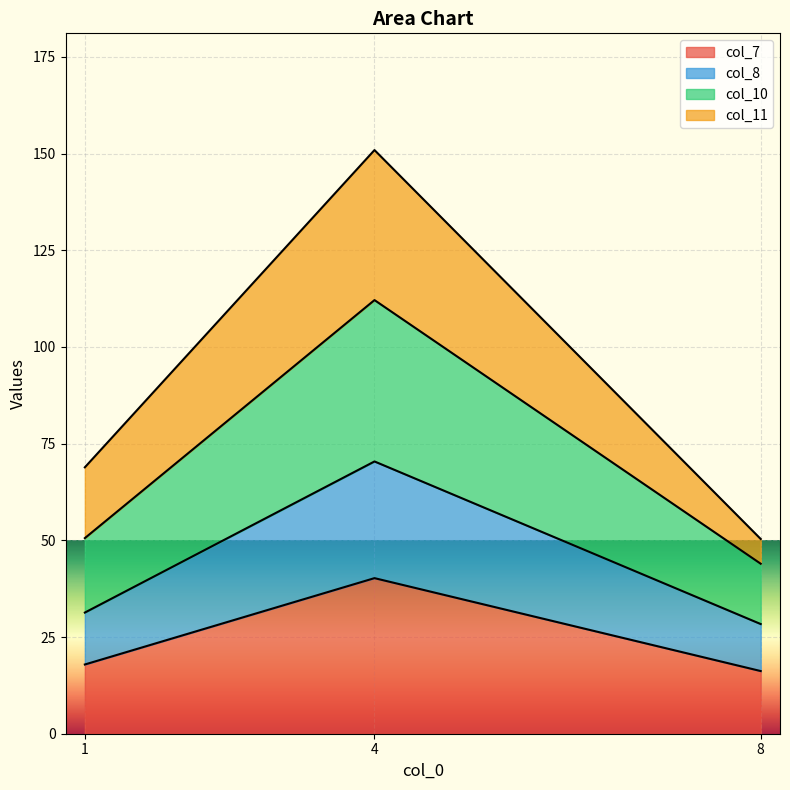

At which category is the sum across all series the highest?

4